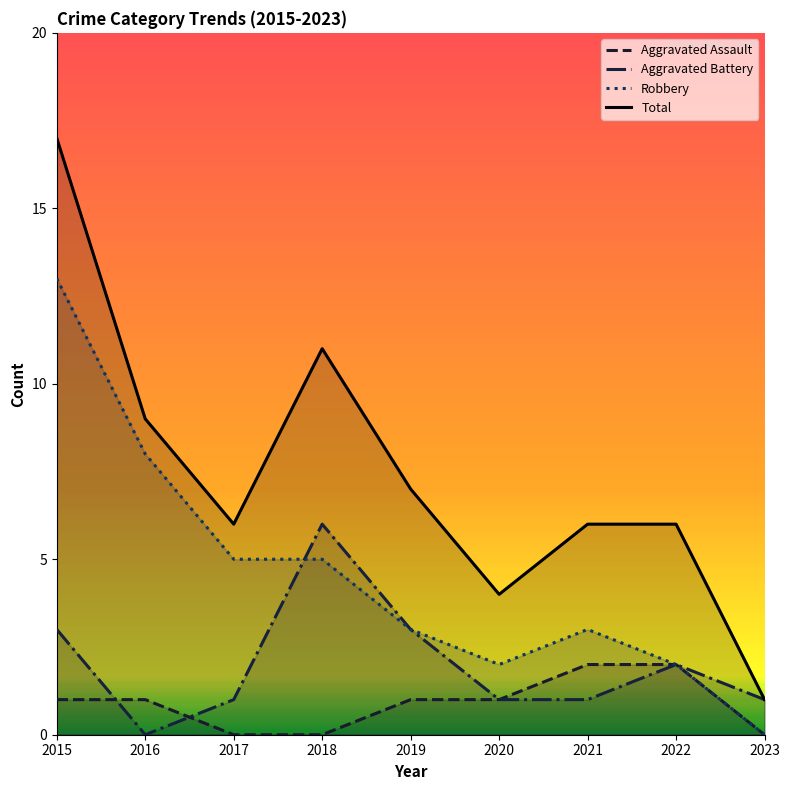

Which series has the largest range (max minus min)?

Total